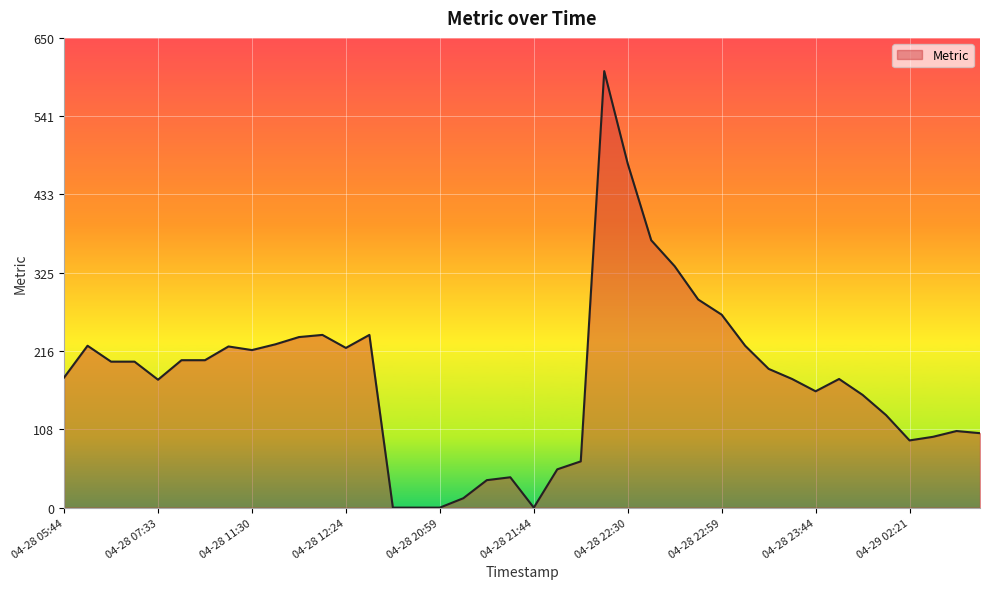

What is the difference between the maximum and minimum values?

604